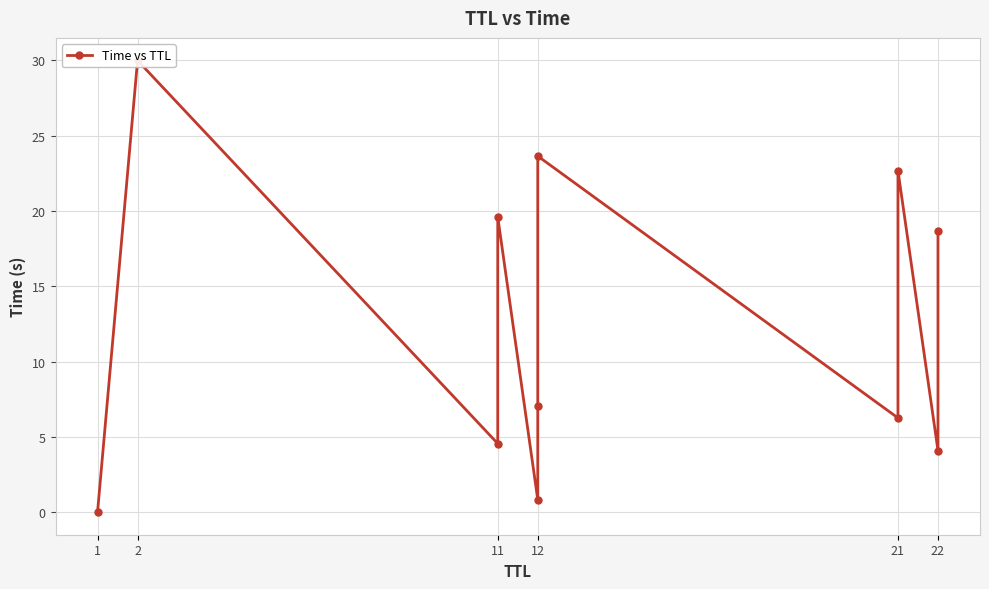

What is the difference between the maximum and minimum values?

30.0